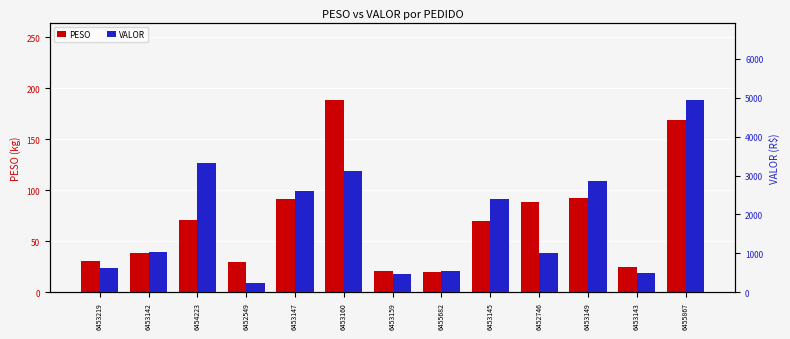

Which has a higher value, 6454223 or 6453145?

6454223